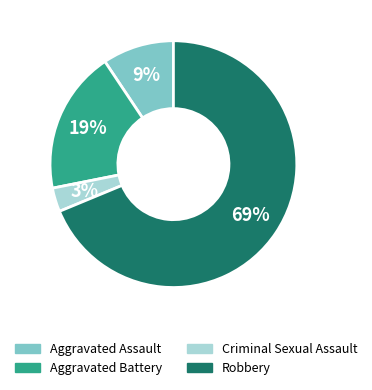

Which category has the biggest portion of the pie?

Robbery